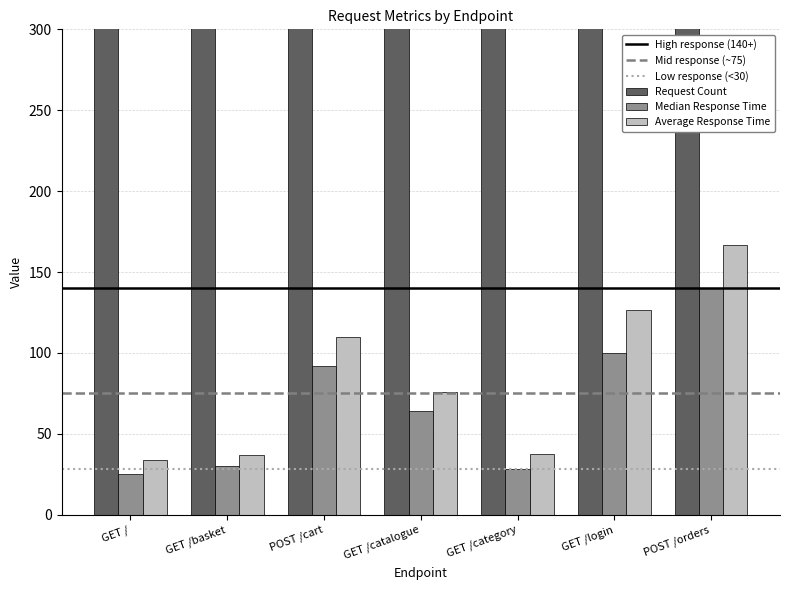

What is the value of the Median Response Time bar at the 2nd from the left?

30.0